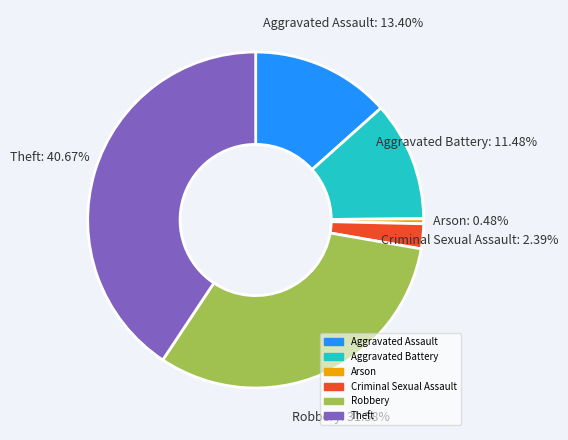

How many segments does this pie chart have?

6